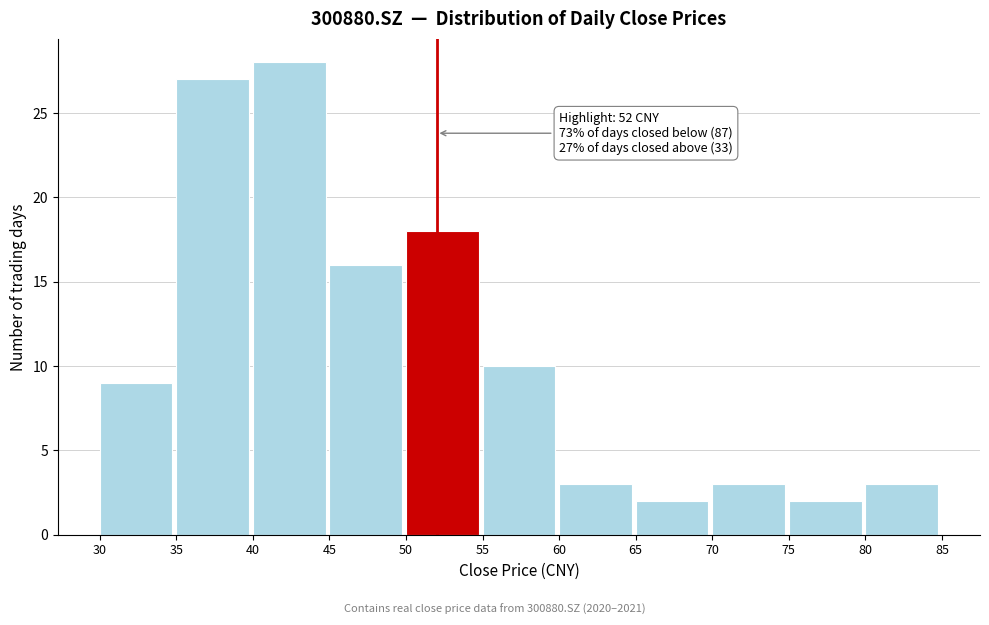

Which range on the x-axis has the tallest bar?

40 to 45